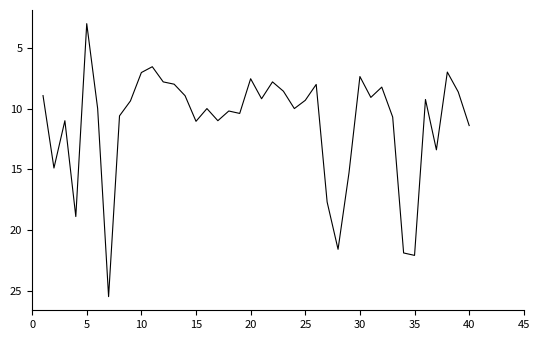

What is the difference between the maximum and minimum values?

22.5